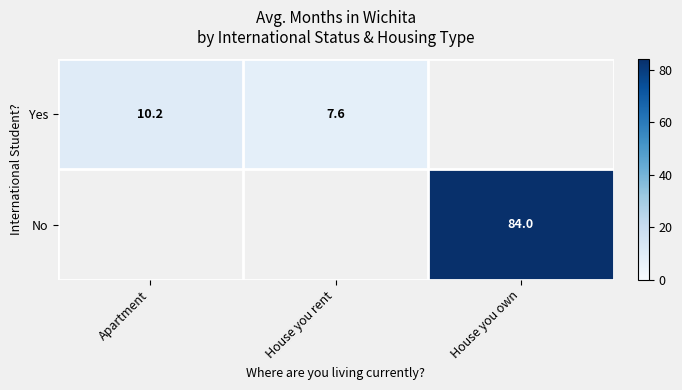

What is the maximum value shown in the chart?

84.0